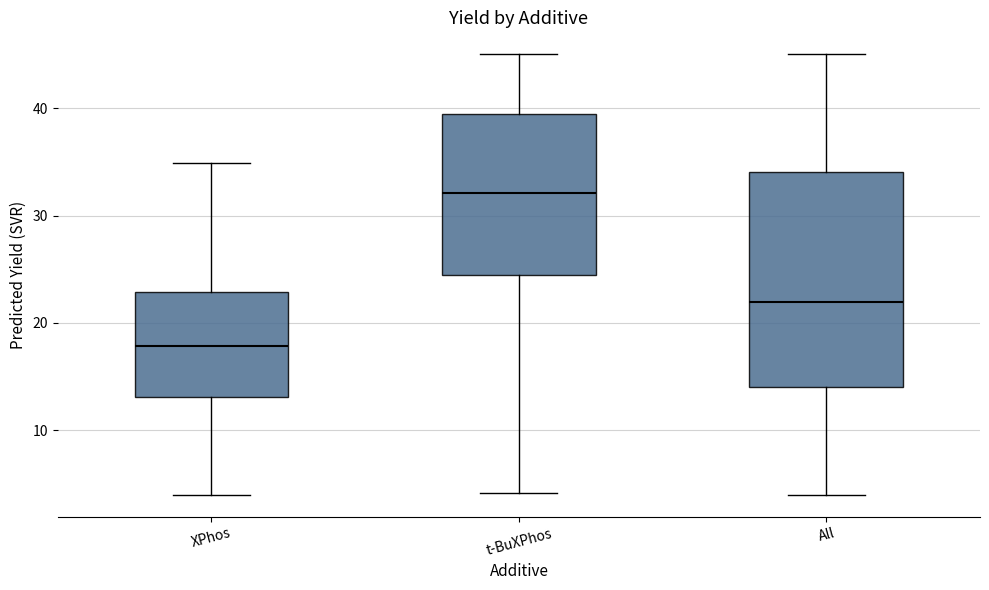

Where does the upper whisker of the box for All end on the y-axis? The values are not printed on the chart, so give them approximately, as read against the axis.

45